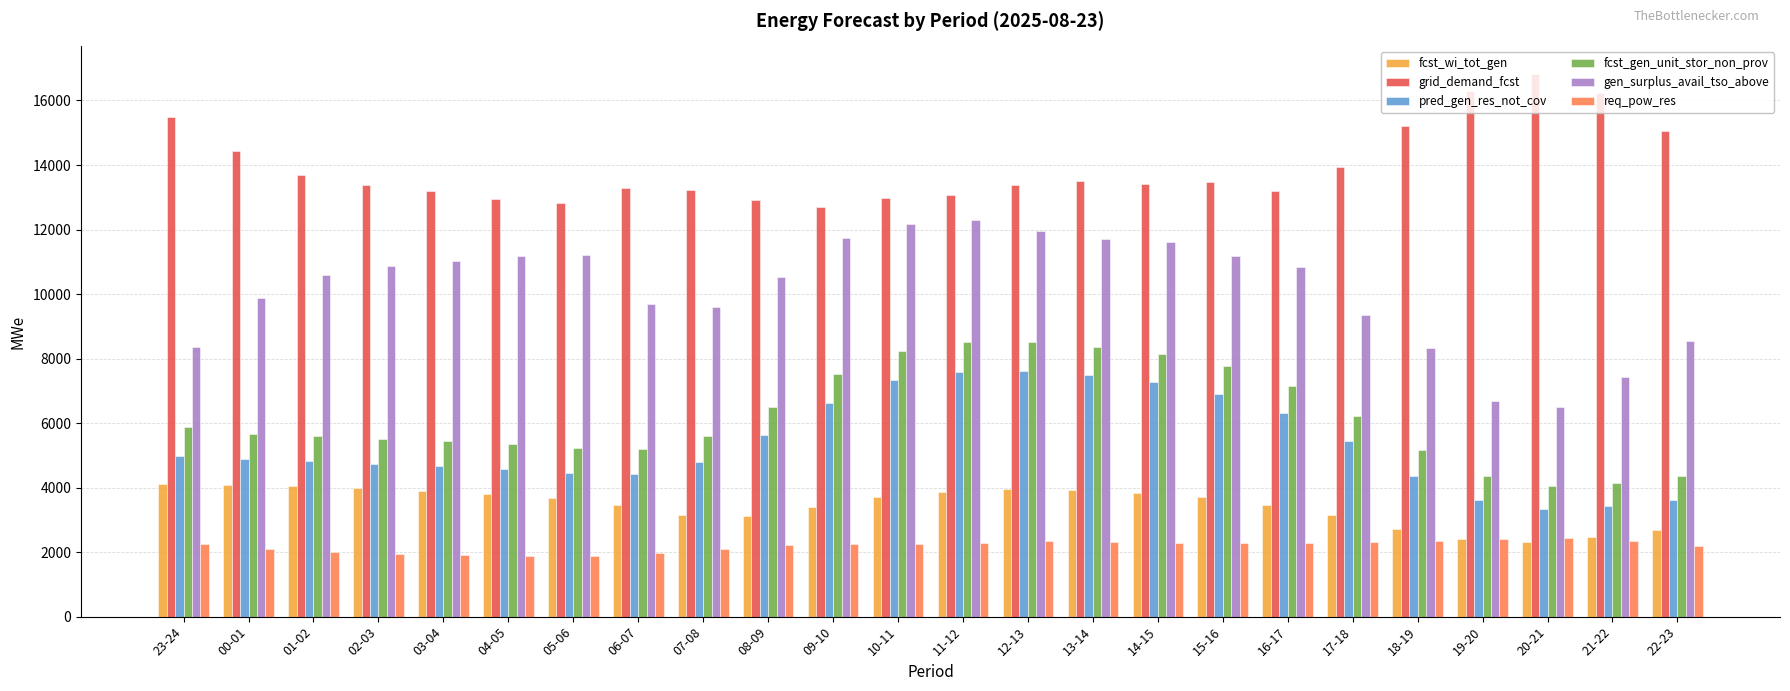

What are all the series names shown in the legend?

fcst_wi_tot_gen, grid_demand_fcst, pred_gen_res_not_cov, fcst_gen_unit_stor_non_prov, gen_surplus_avail_tso_above, req_pow_res